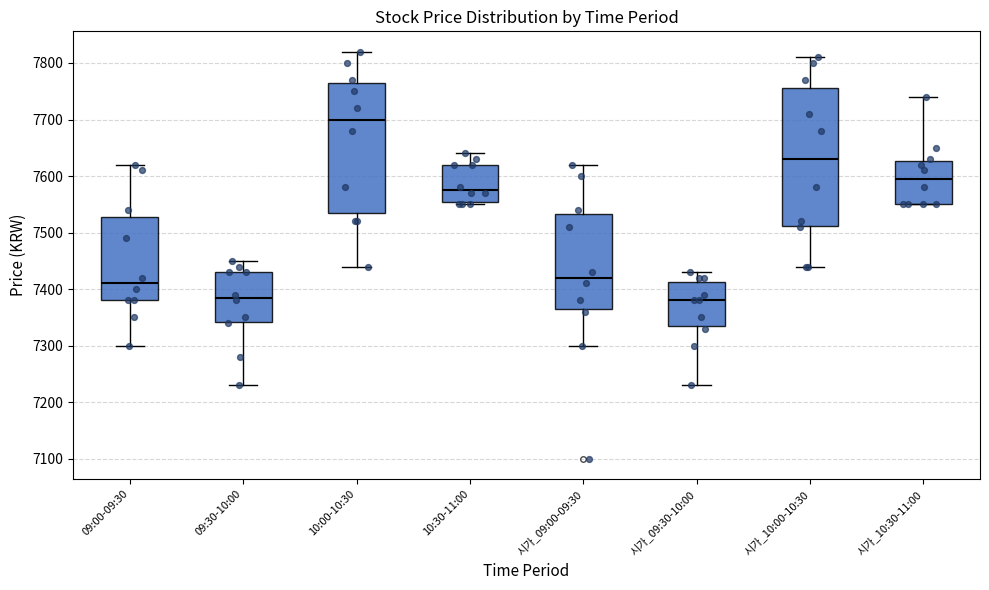

Which box is the tallest, from its lower edge to its upper edge?

시가_10:00-10:30